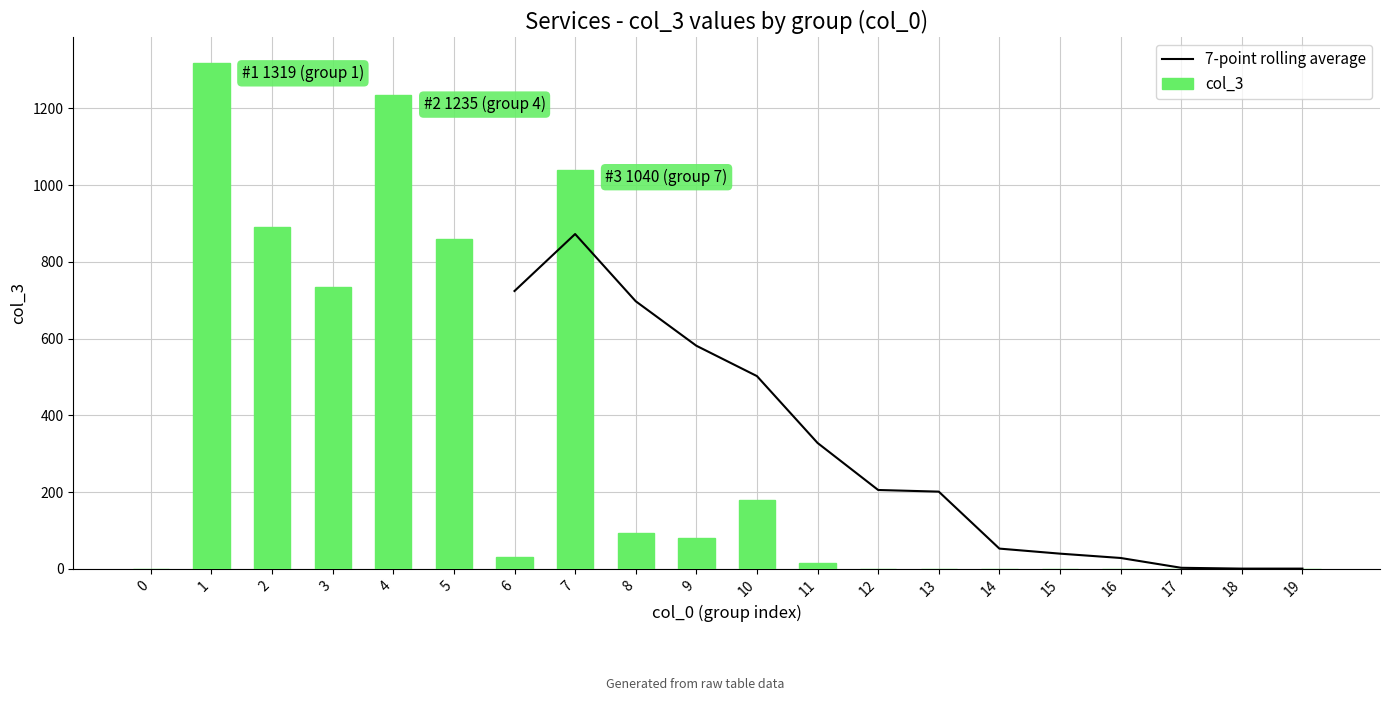

Between 3 and 7, which is larger?

7